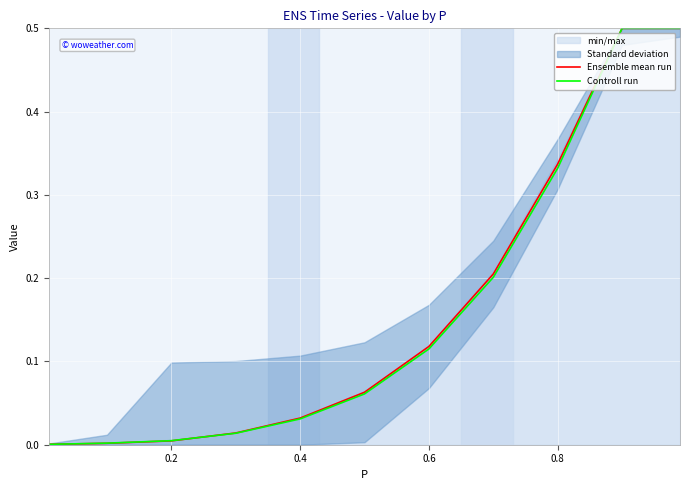

True or false: Controll run and Ensemble mean run intersect in this chart.

True